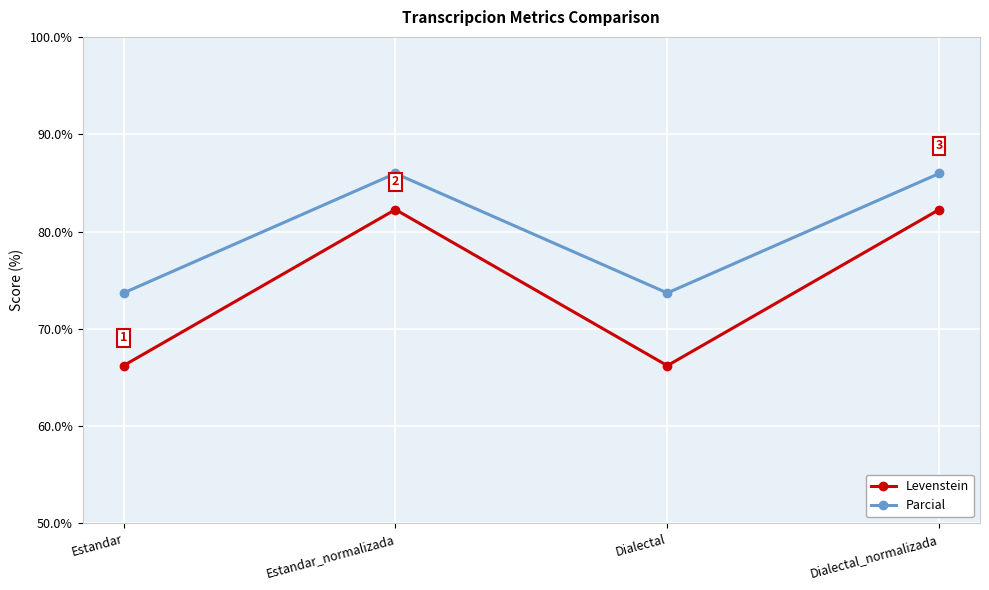

What position from the right is Estandar_normalizada?

3